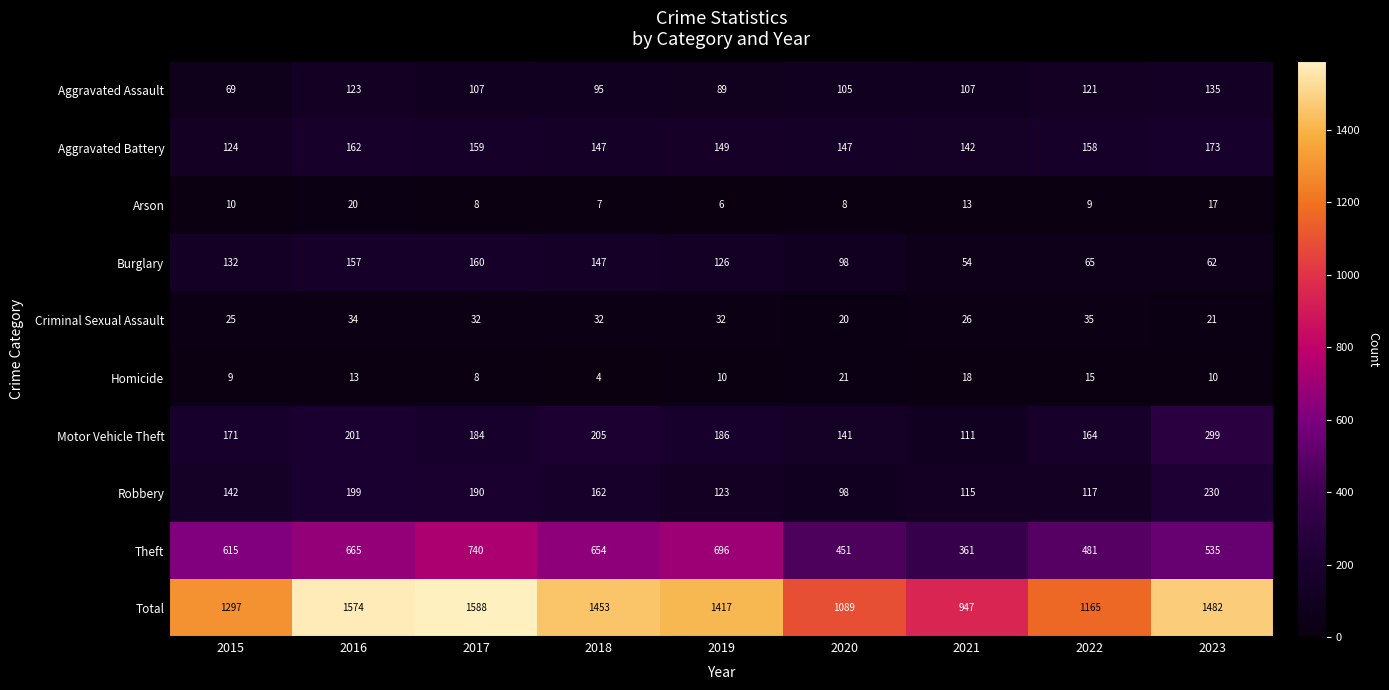

What is the greatest value displayed?

1588